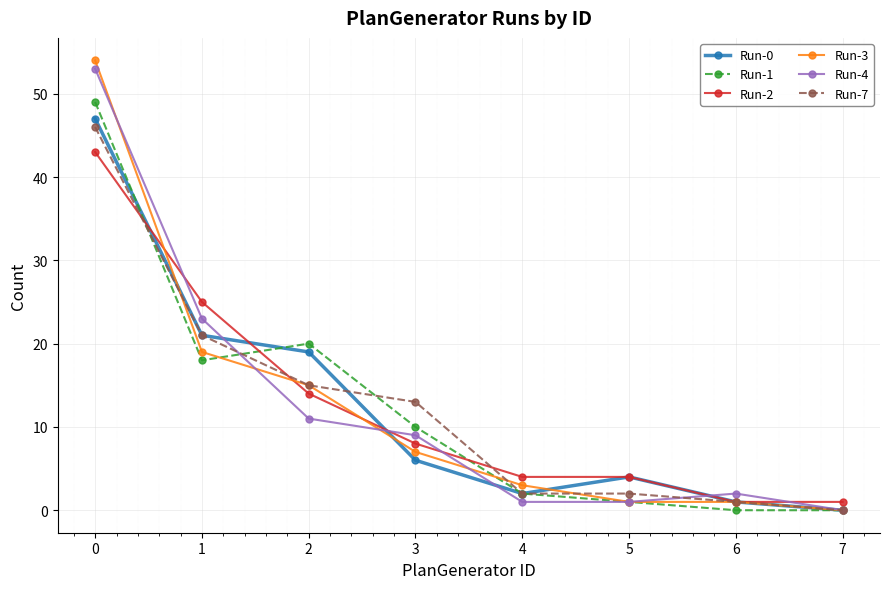

What is the greatest value displayed?

54